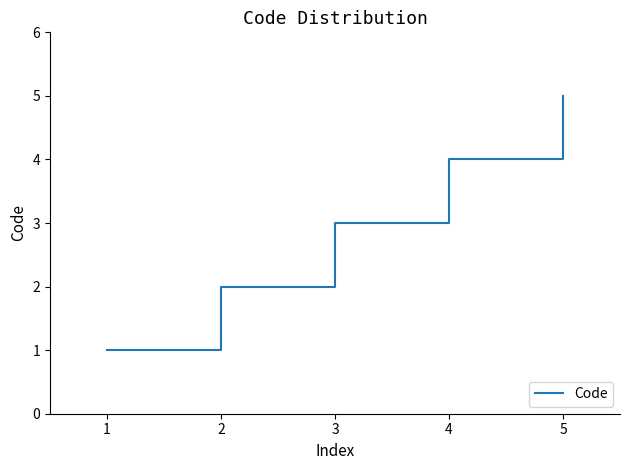

How many distinct data groups are displayed?

1